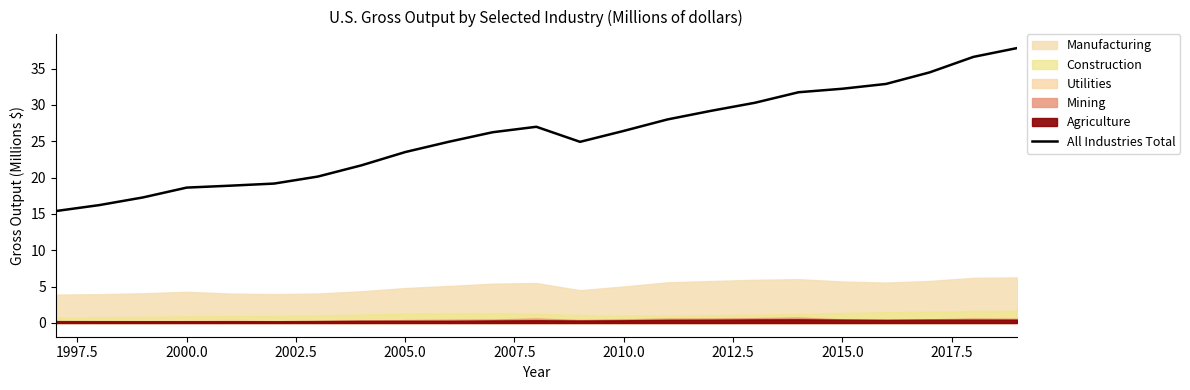

What is the maximum value shown in the chart?

37.8